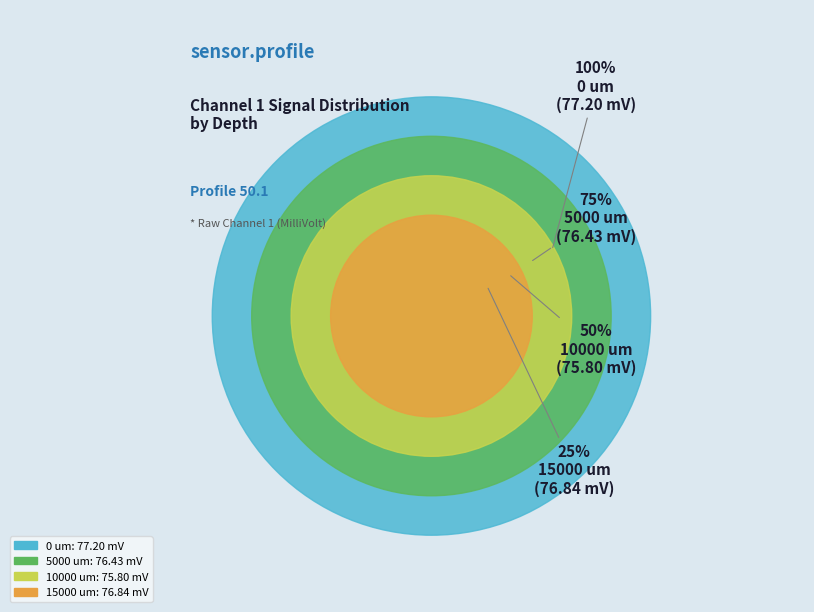

Combined, what portion of the pie is 10000 um and 0 um?

50.0%